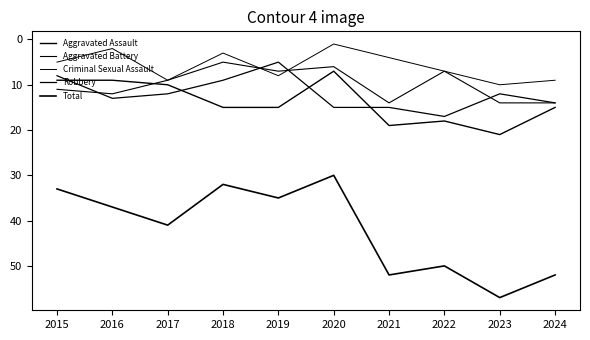

What is the sum of the Criminal Sexual Assault values at 2023 and 2017?

19